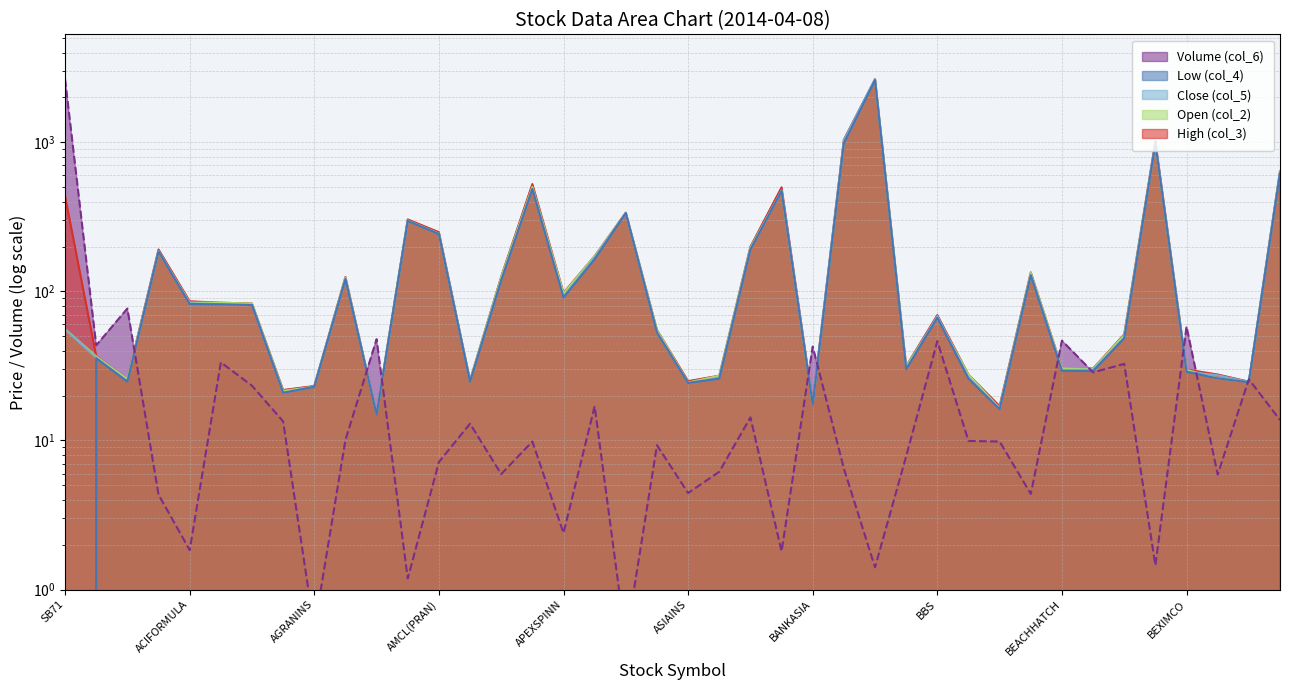

At how many categories does at least one series exceed 259?

9